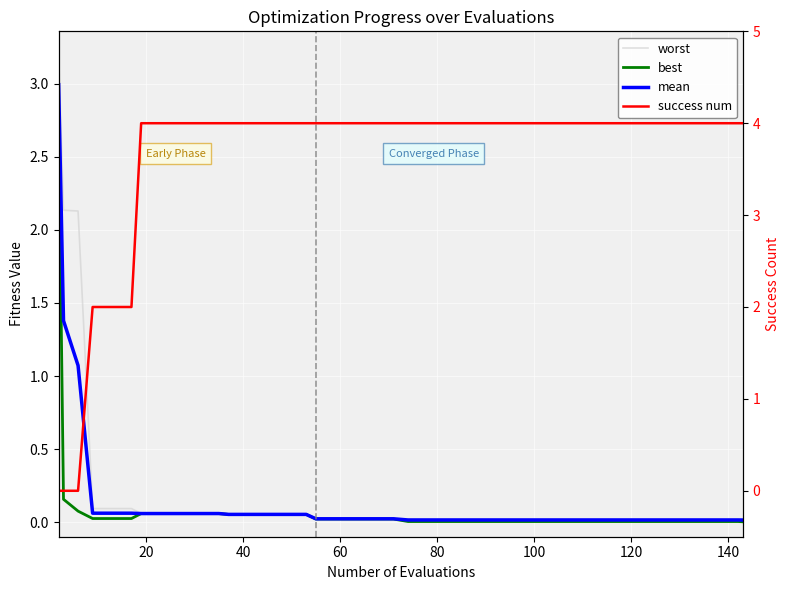

Reading left to right, what are all the values shown in this chart?

worst: 3.2	2.1	2.1	0.1	0.1	0.1	0.1	0.1	0.1	0.1	0.1	0.1	0.1	0.1	0.1	0.1	0.0	0.0	0.0	0.0	0.0	0.0	0.0	0.0	0.0	0.0	0.0	0.0	0.0	0.0	0.0	0.0	0.0	0.0	0.0	0.0	0.0	0.0	0.0	0.0
best: 2.7	0.2	0.1	0.0	0.0	0.0	0.1	0.1	0.1	0.1	0.1	0.1	0.1	0.1	0.1	0.1	0.0	0.0	0.0	0.0	0.0	0.0	0.0	0.0	0.0	0.0	0.0	0.0	0.0	0.0	0.0	0.0	0.0	0.0	0.0	0.0	0.0	0.0	0.0	0.0
mean: 3.0	1.4	1.1	0.1	0.1	0.1	0.1	0.1	0.1	0.1	0.1	0.1	0.1	0.1	0.1	0.1	0.0	0.0	0.0	0.0	0.0	0.0	0.0	0.0	0.0	0.0	0.0	0.0	0.0	0.0	0.0	0.0	0.0	0.0	0.0	0.0	0.0	0.0	0.0	0.0
success num: 0.0	0.0	0.0	2.0	2.0	2.0	4.0	4.0	4.0	4.0	4.0	4.0	4.0	4.0	4.0	4.0	4.0	4.0	4.0	4.0	4.0	4.0	4.0	4.0	4.0	4.0	4.0	4.0	4.0	4.0	4.0	4.0	4.0	4.0	4.0	4.0	4.0	4.0	4.0	4.0